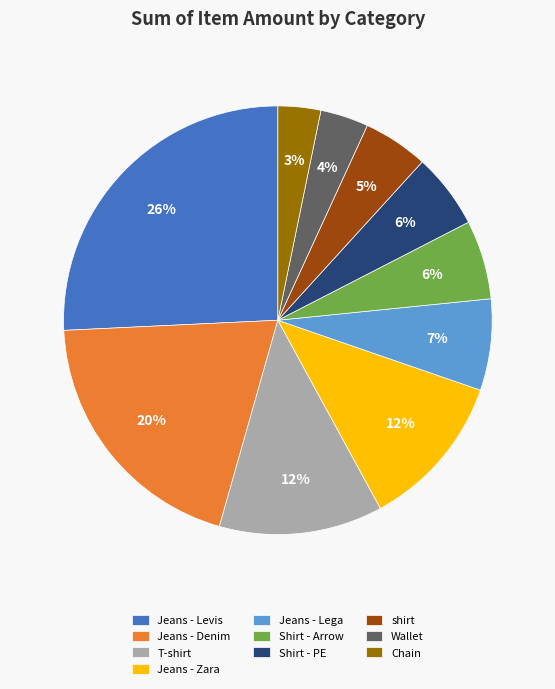

What is the largest slice in the pie chart?

Jeans - Levis